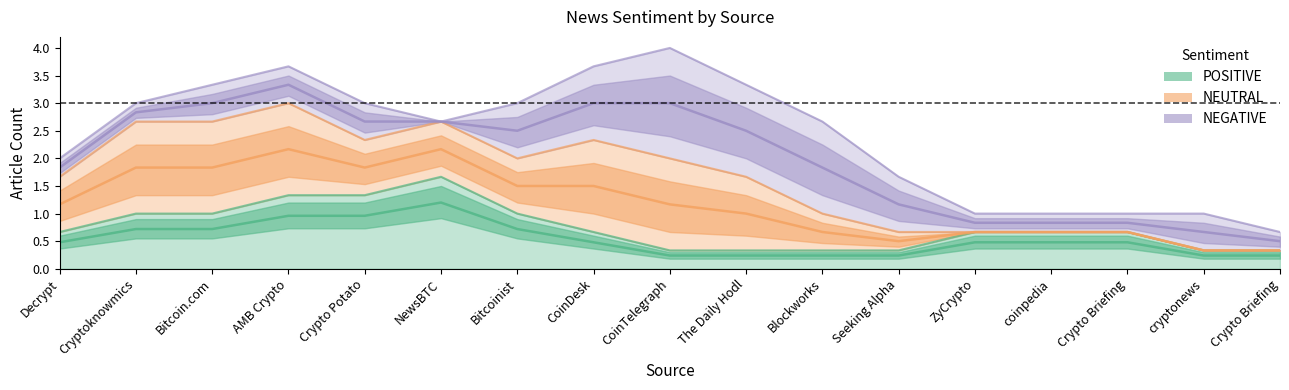

How many categories are shown in the chart?

17